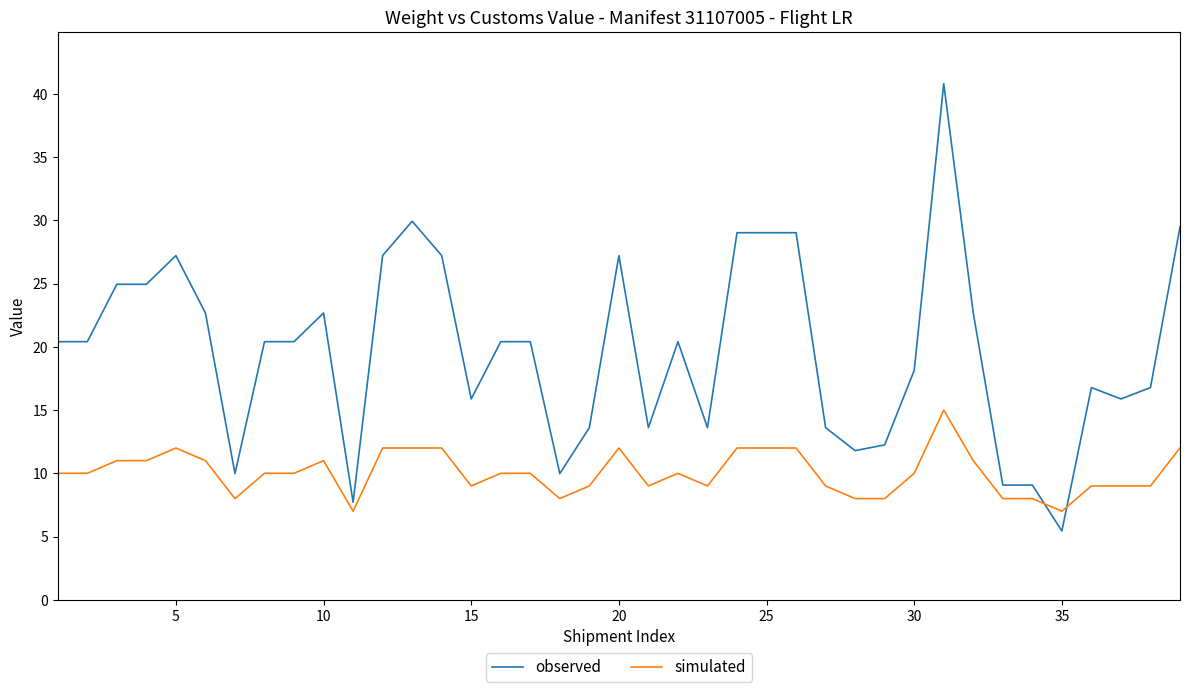

At how many categories does at least one series exceed 20?

22